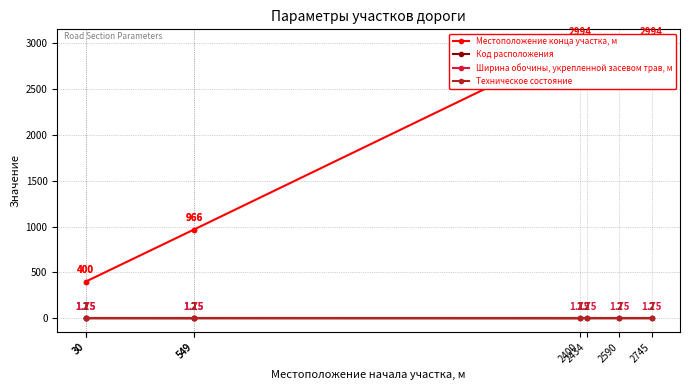

True or false: Местоположение конца участка, м and Техническое состояние intersect in this chart.

False